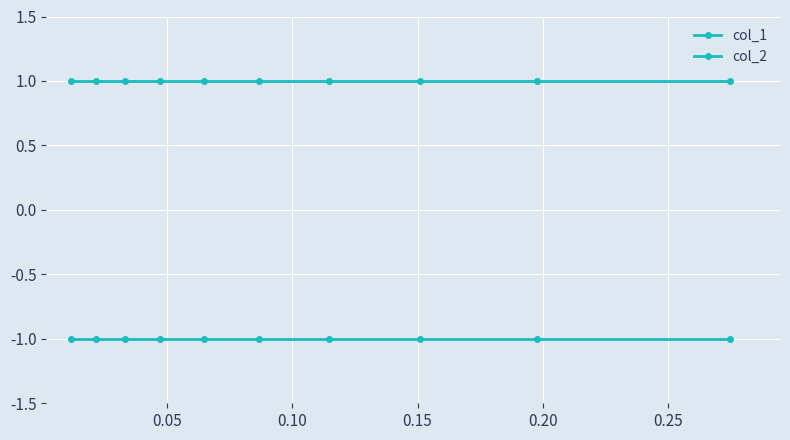

How many lines are shown in the chart?

2